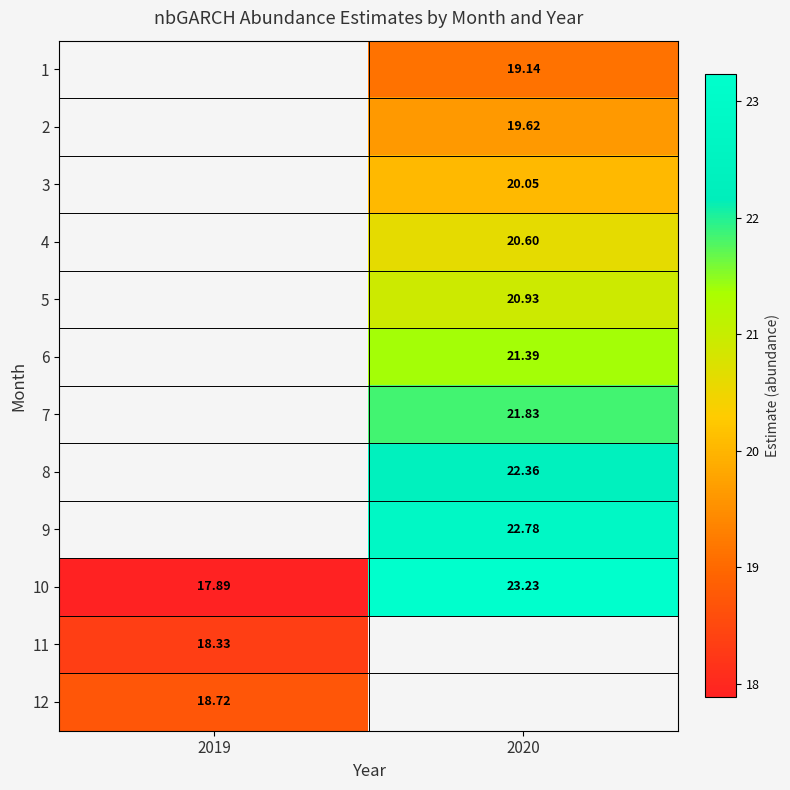

Where does the 9 series first go above 22?

2020